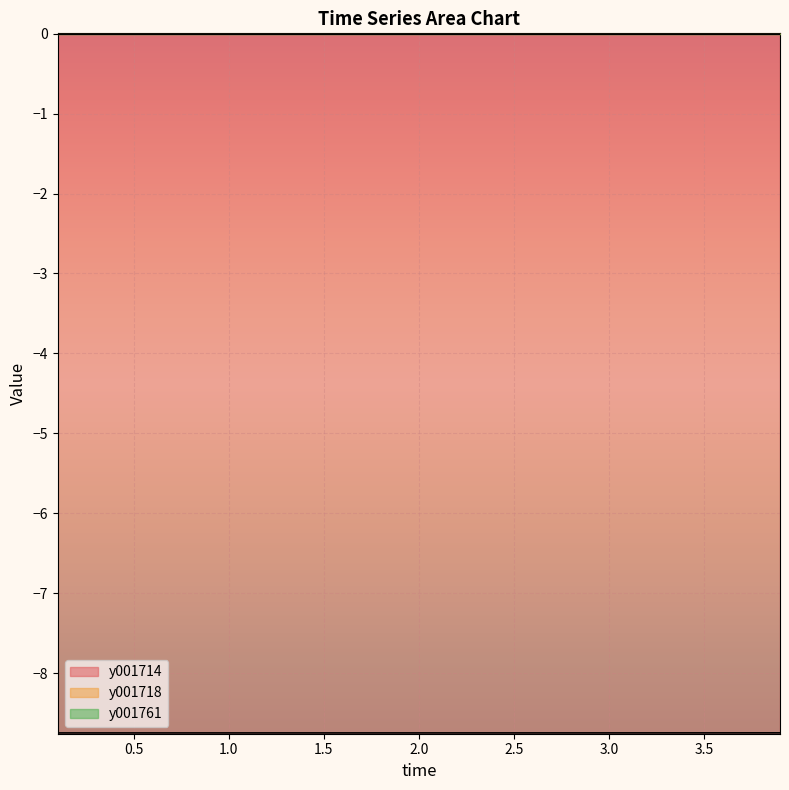

What is the minimum value shown in the chart?

-8.7